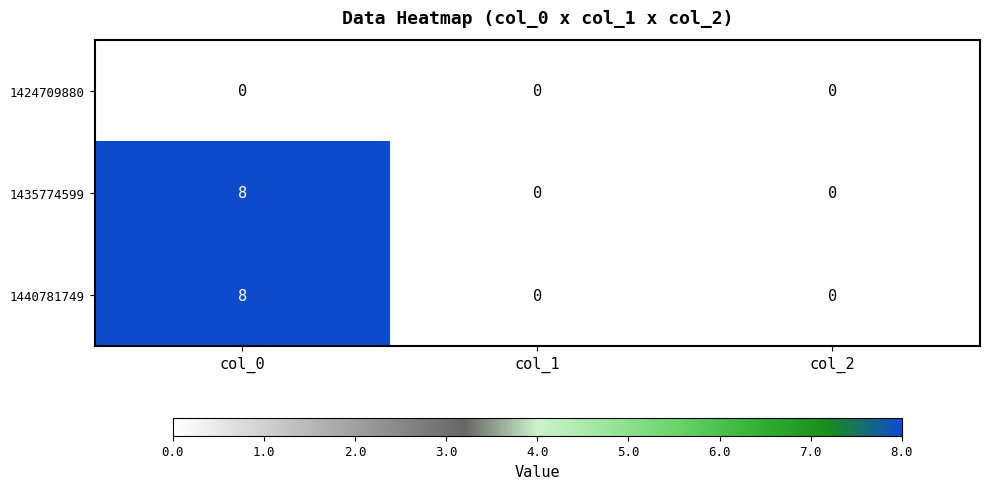

What value does the 1440781749 series have at col_0?

8